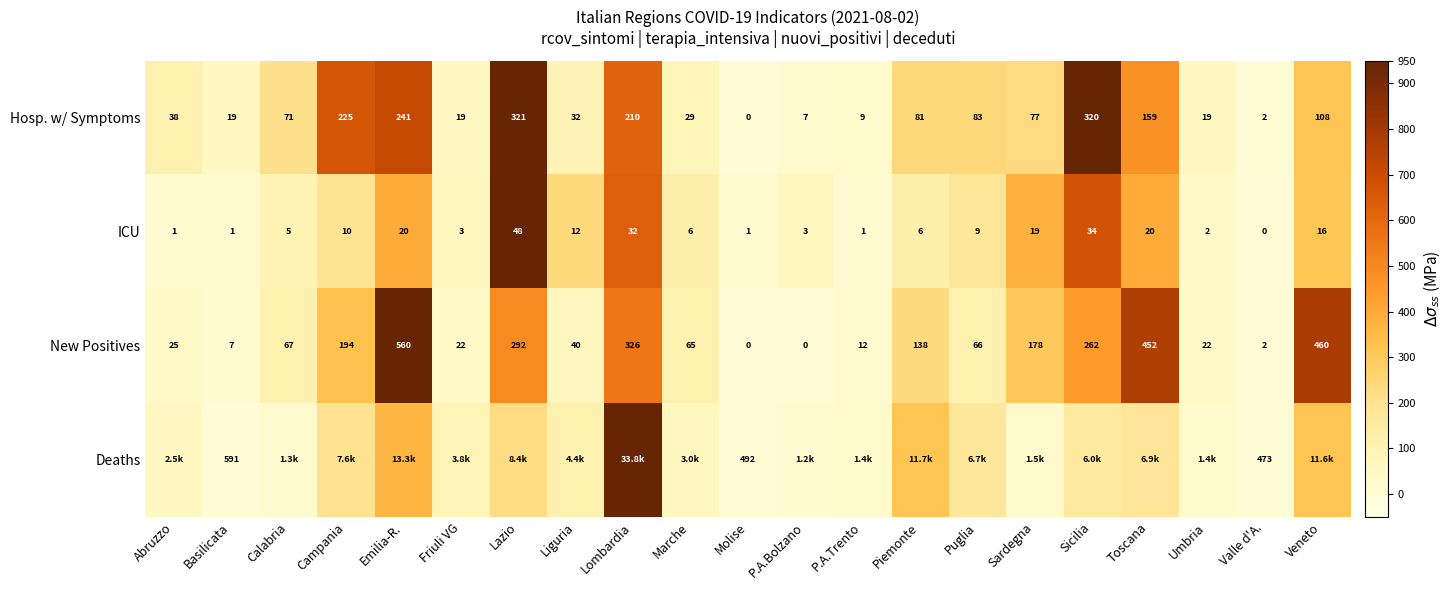

How many categories are shown in the chart?

21